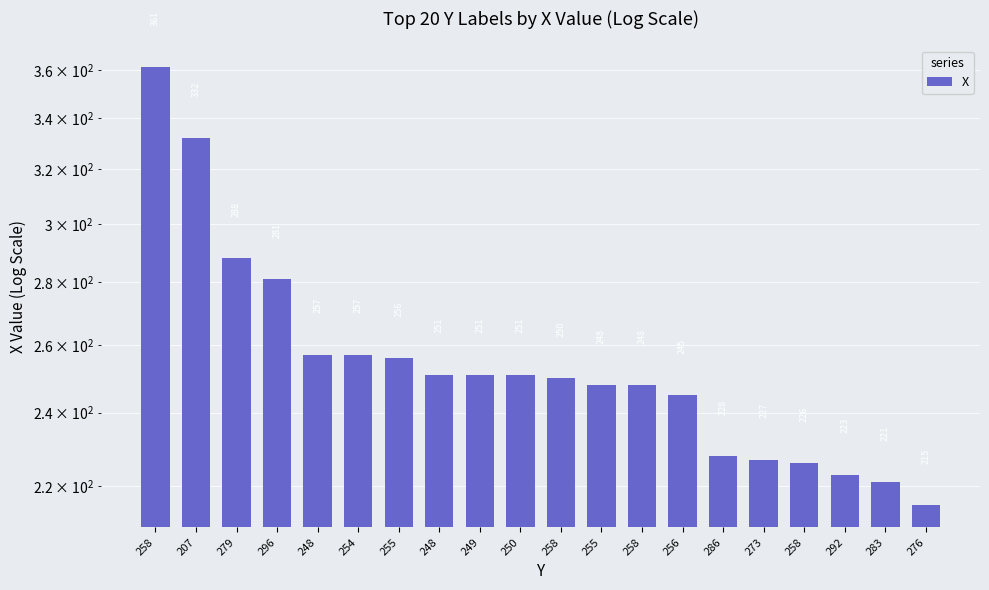

What is the ratio of the value at 258 to the value at 296?

0.9